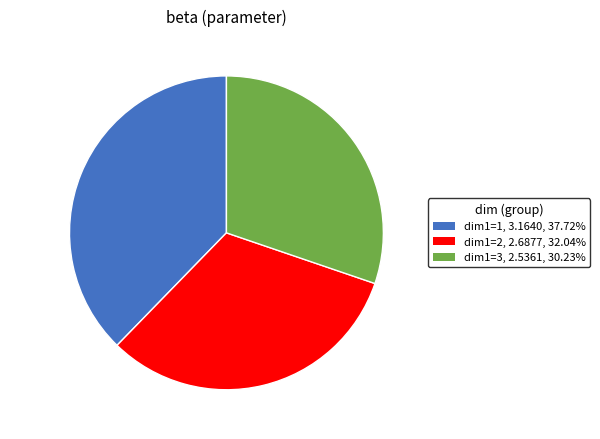

What is the ratio of the value at dim1=1 to the value at dim1=3?

1.2